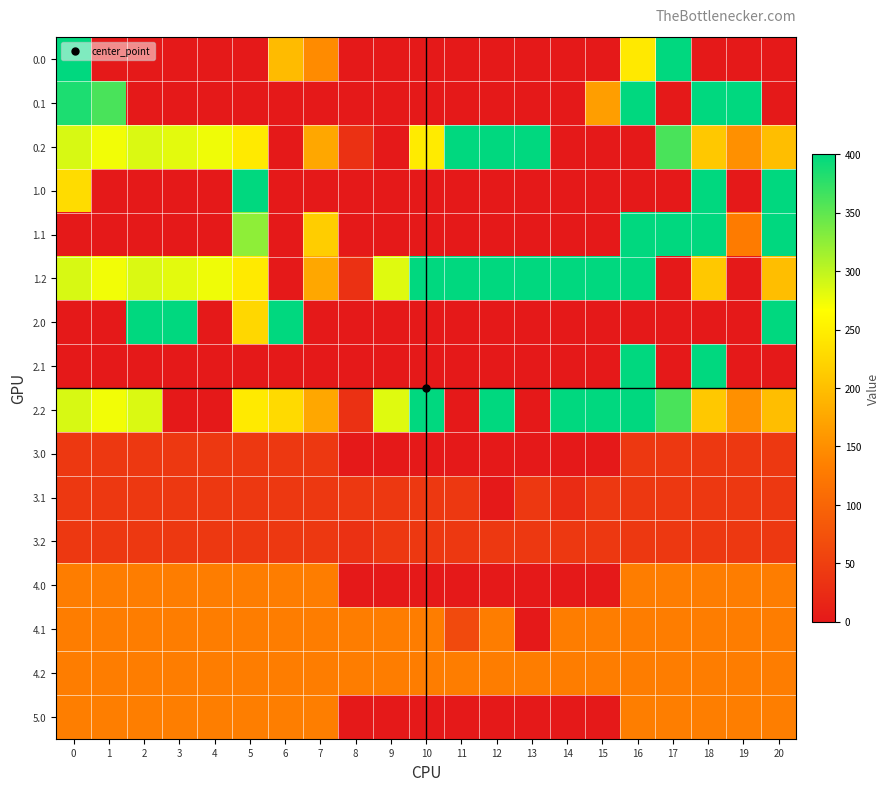

What is the spread (max minus min) of values at 3?

400.0